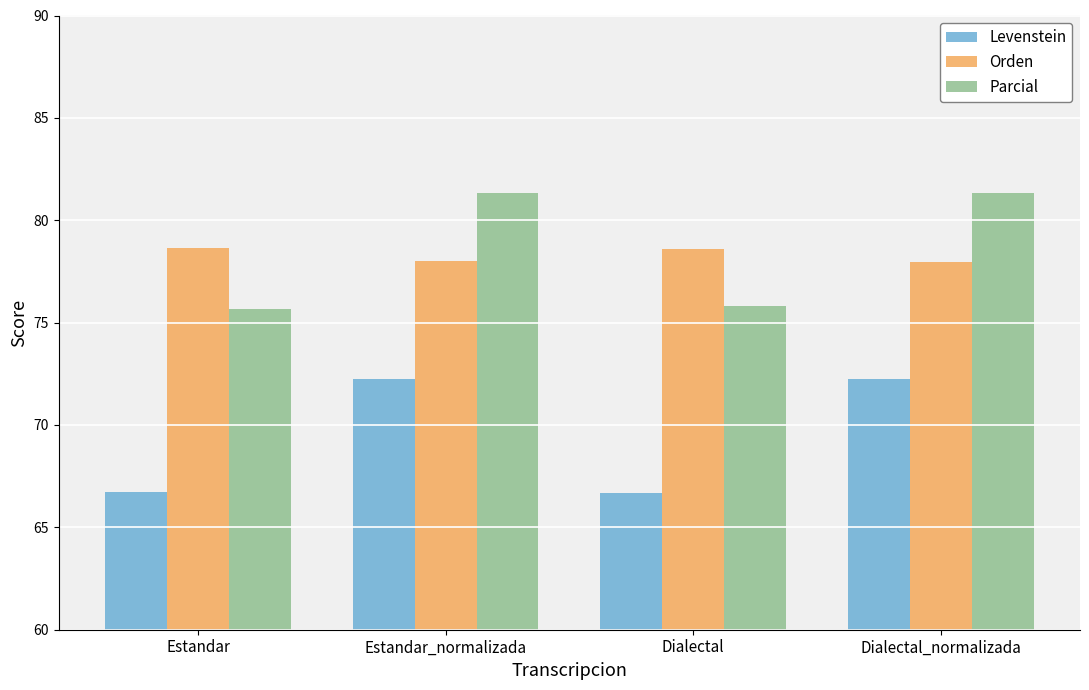

What is the spread (max minus min) of values at Estandar?

11.9